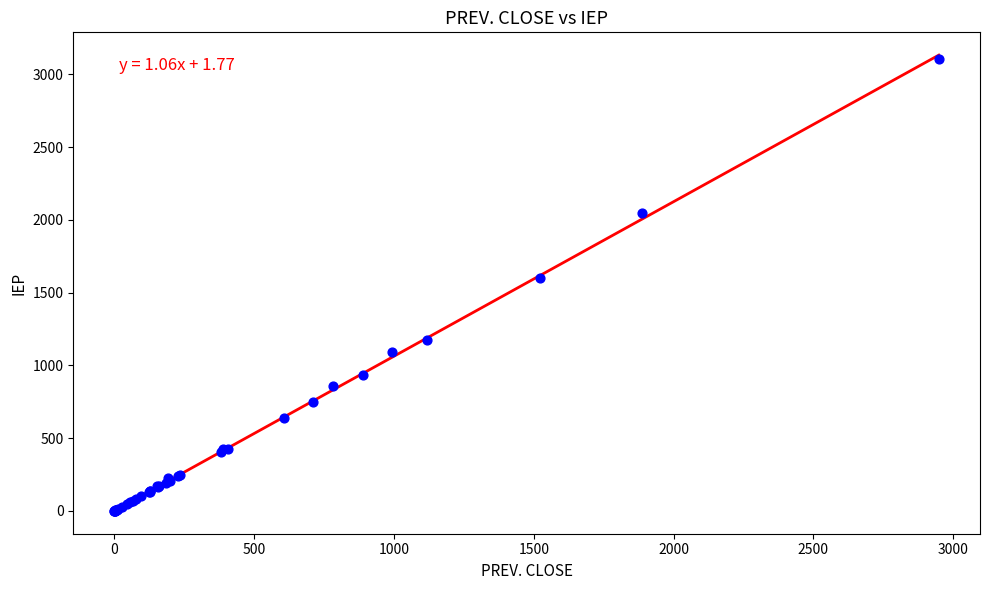

What Y value in the scatter plot is closest to 1552?

1599.7